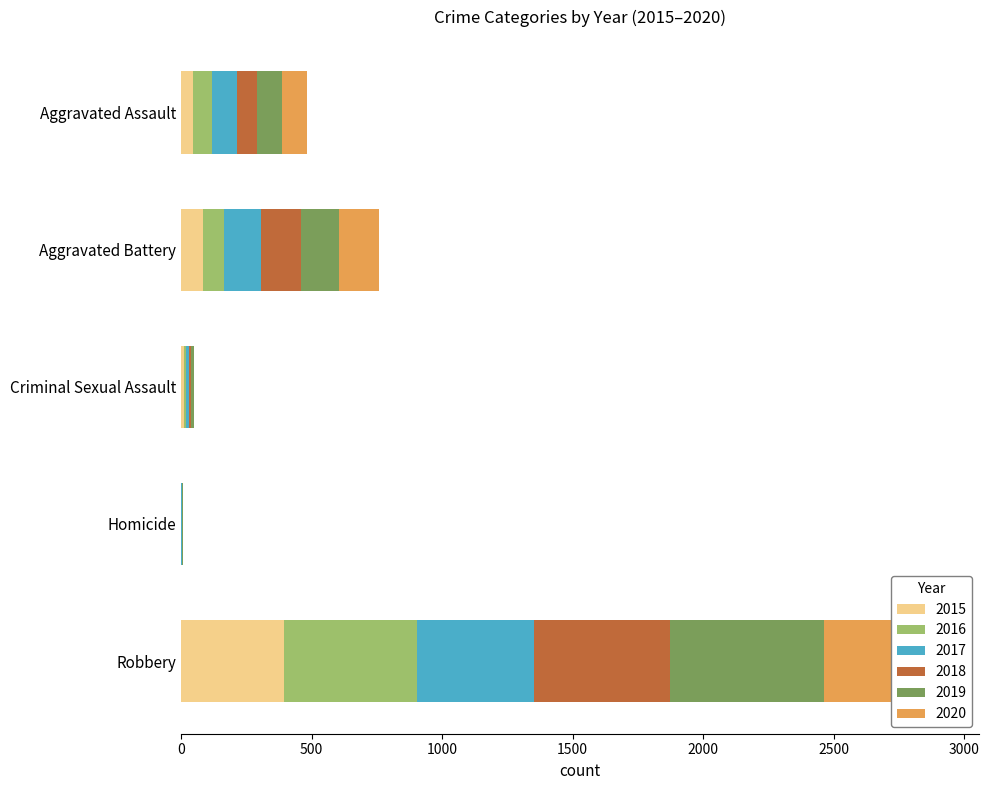

Which series has the largest range (max minus min)?

2019